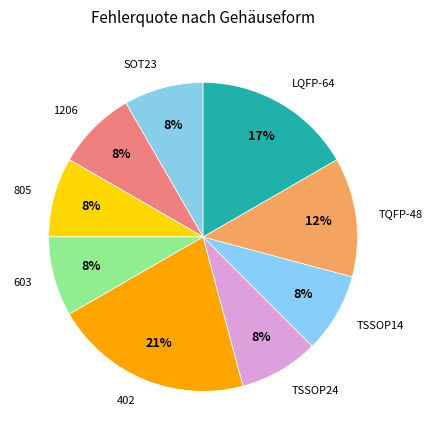

Is there a majority slice in this chart?

No